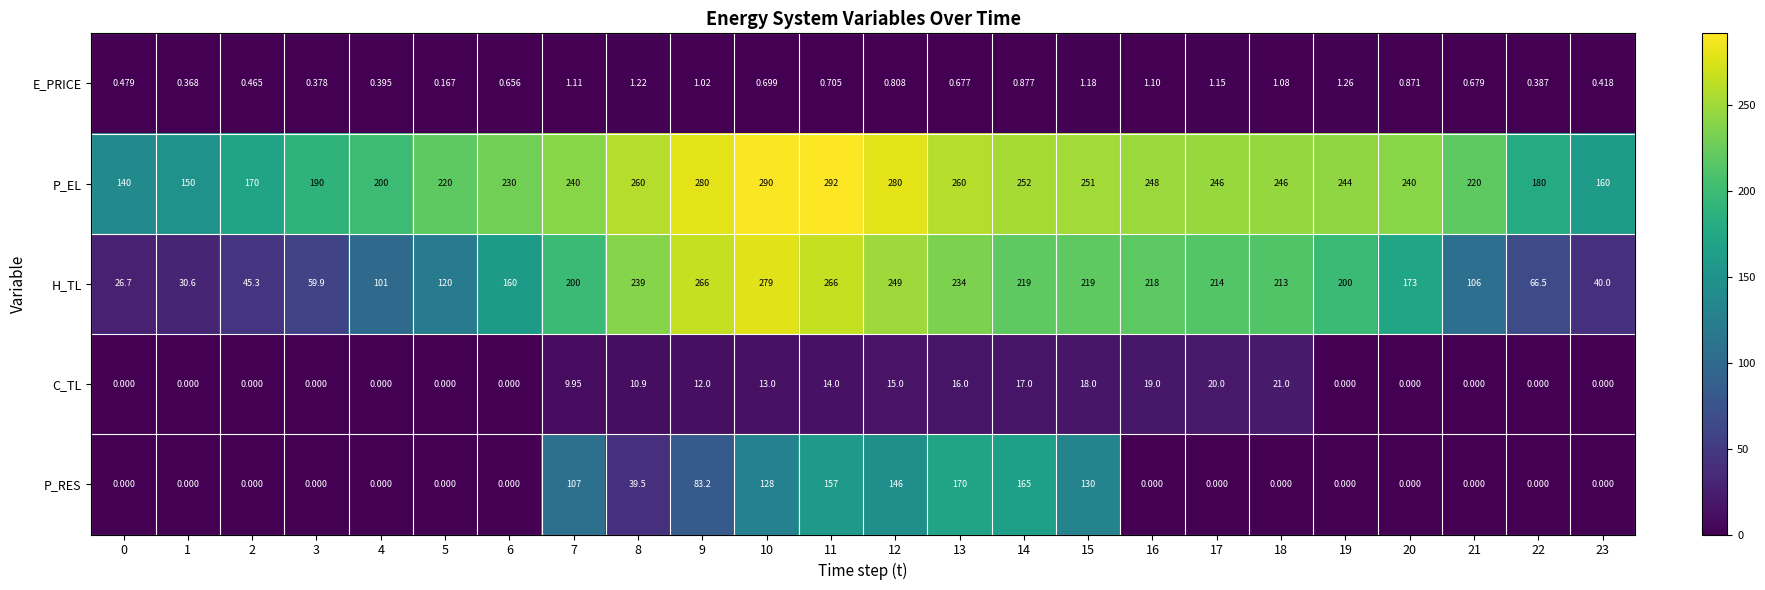

Which series has the largest total across all categories?

P_EL